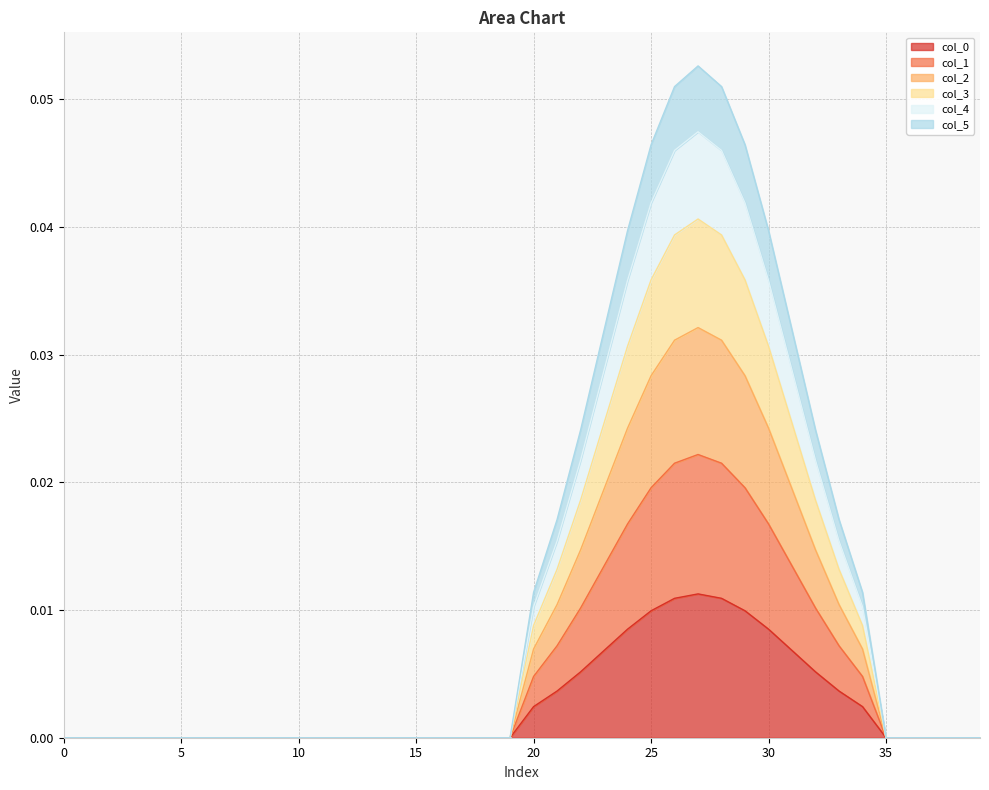

Is the value of col_5 at 33 greater than the value of col_1 at 3?

Yes